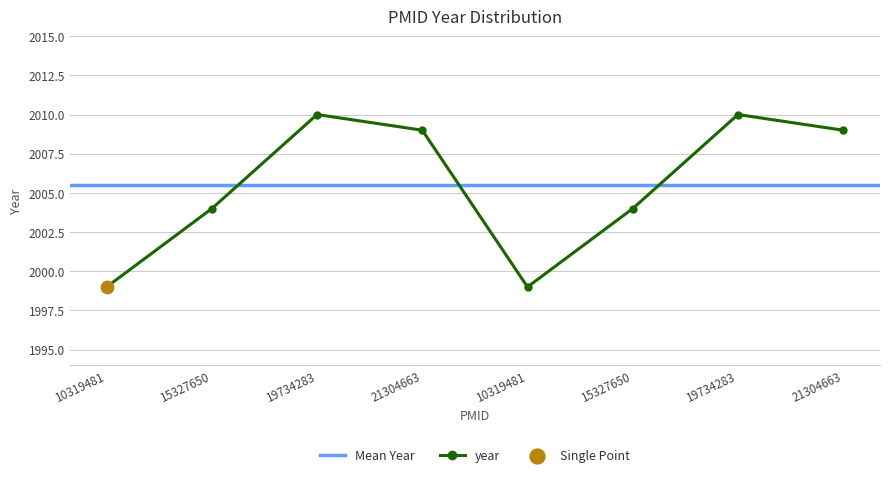

Between 19734283 and 19734283, which is larger?

19734283